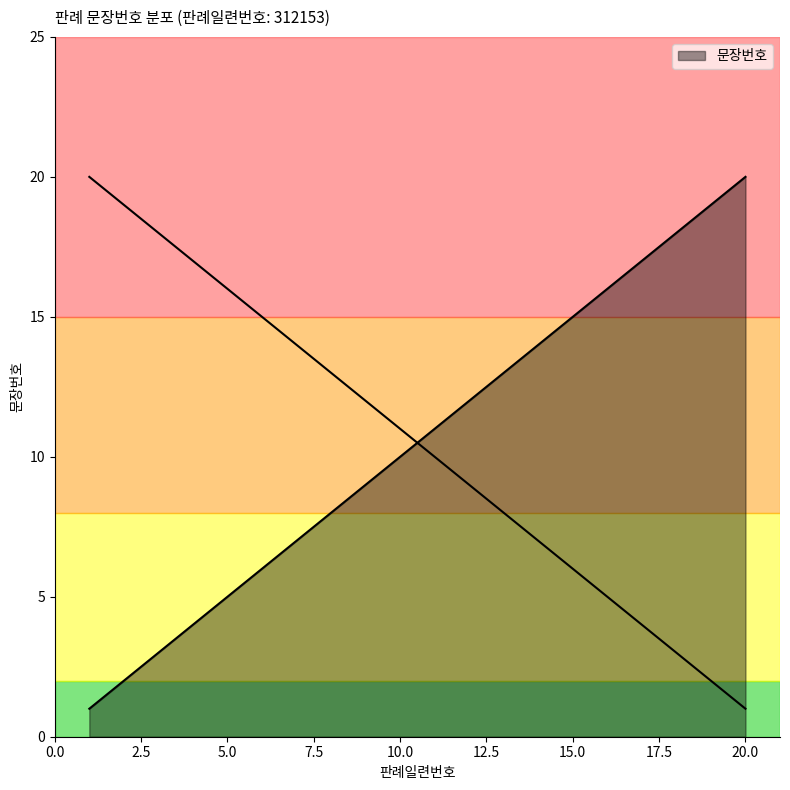

The value at 10 is 14. True or false?

False